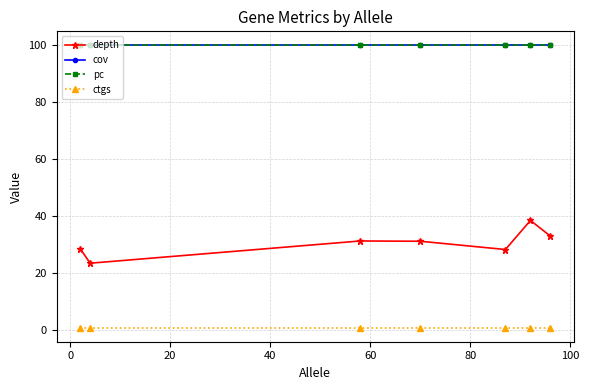

Does the chart display data point markers on the line(s)?

Yes